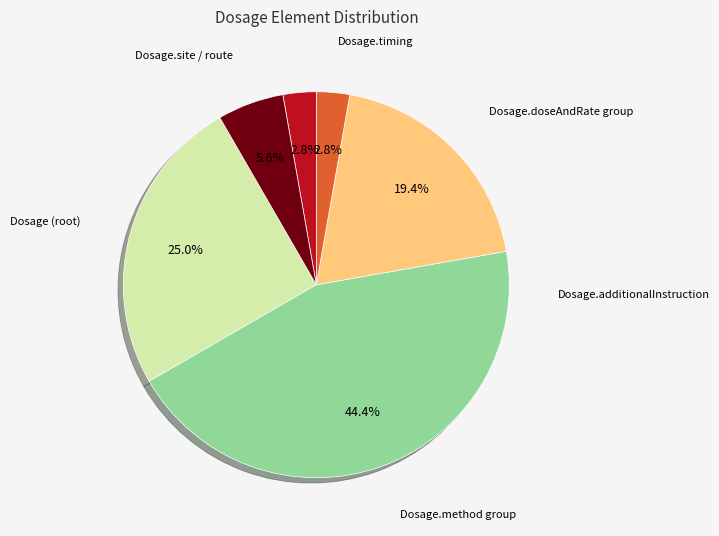

Is there any slice that represents more than half of the pie?

No